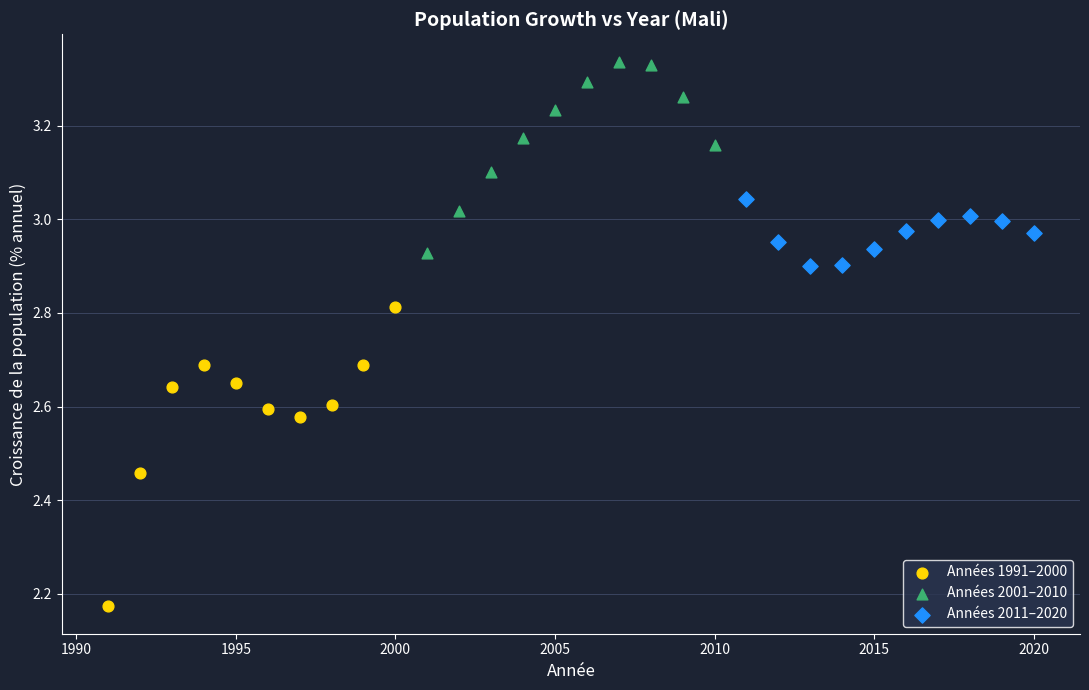

Which series reaches the minimum Y coordinate?

Années 1991–2000